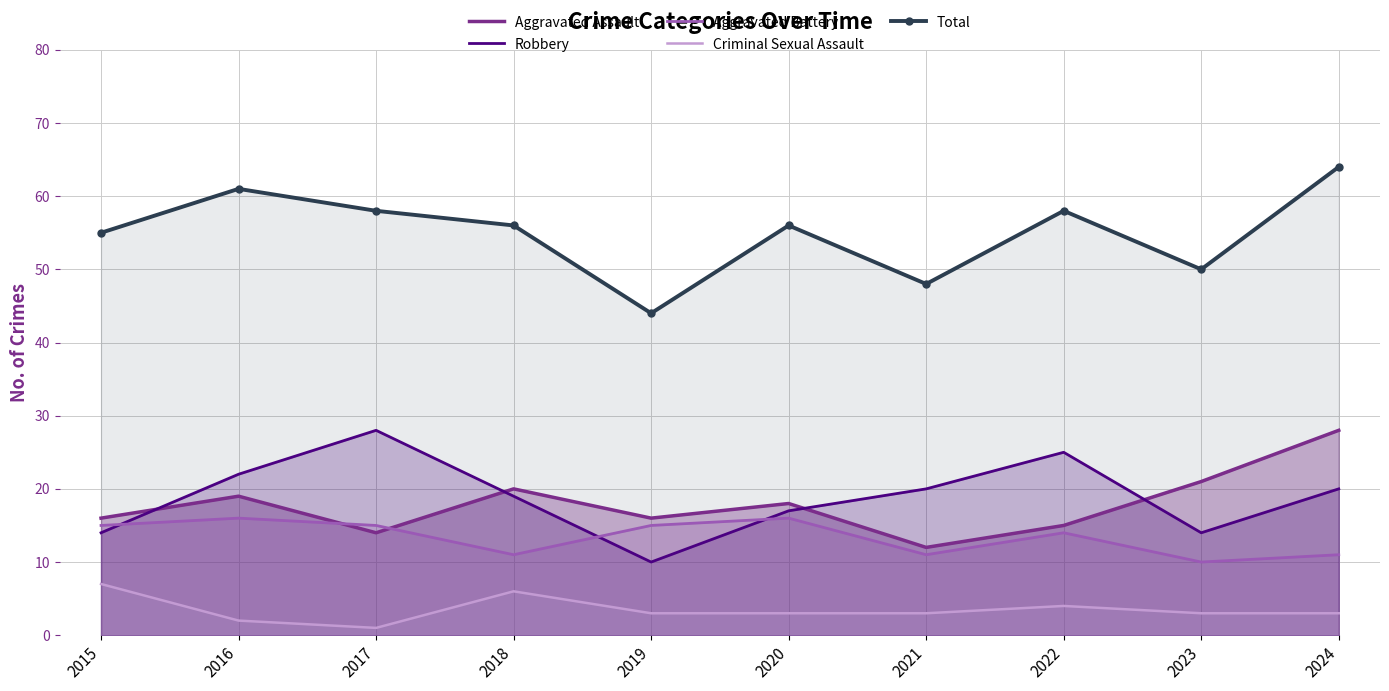

After their last crossing, which series has the higher values: Robbery or Aggravated Battery?

Robbery